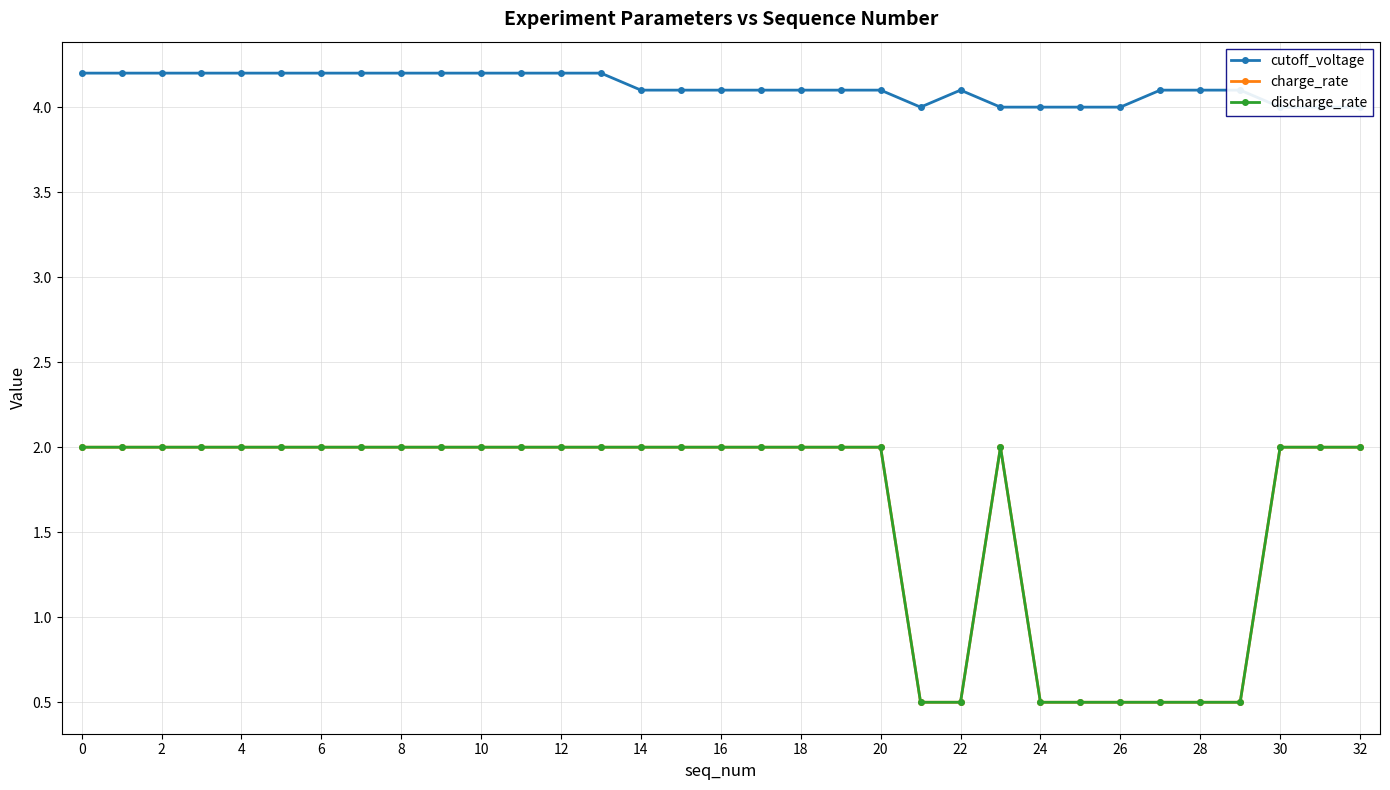

True or false: charge_rate and discharge_rate intersect in this chart.

False